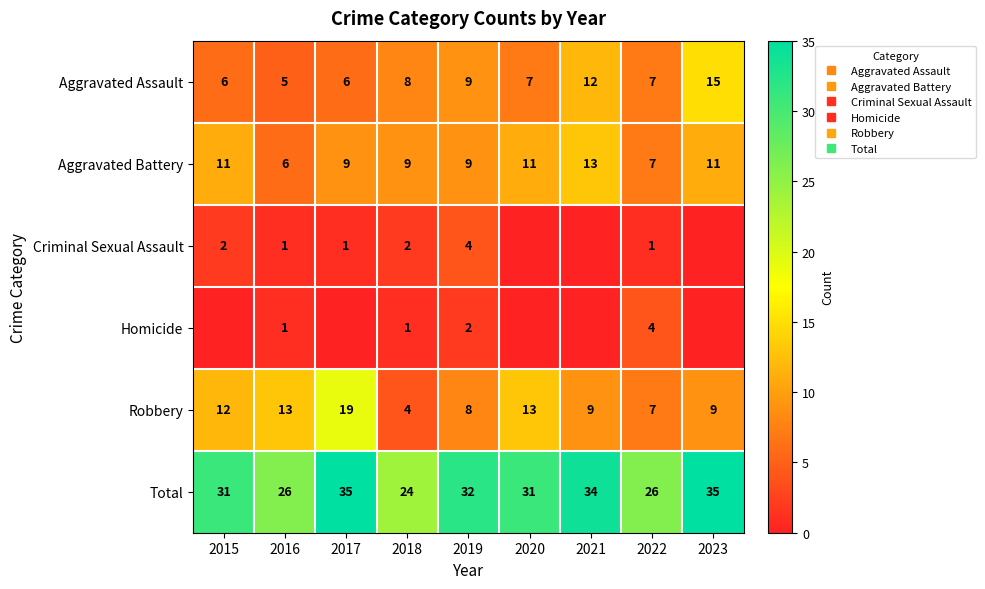

What is the average value of the Aggravated Battery series?

10